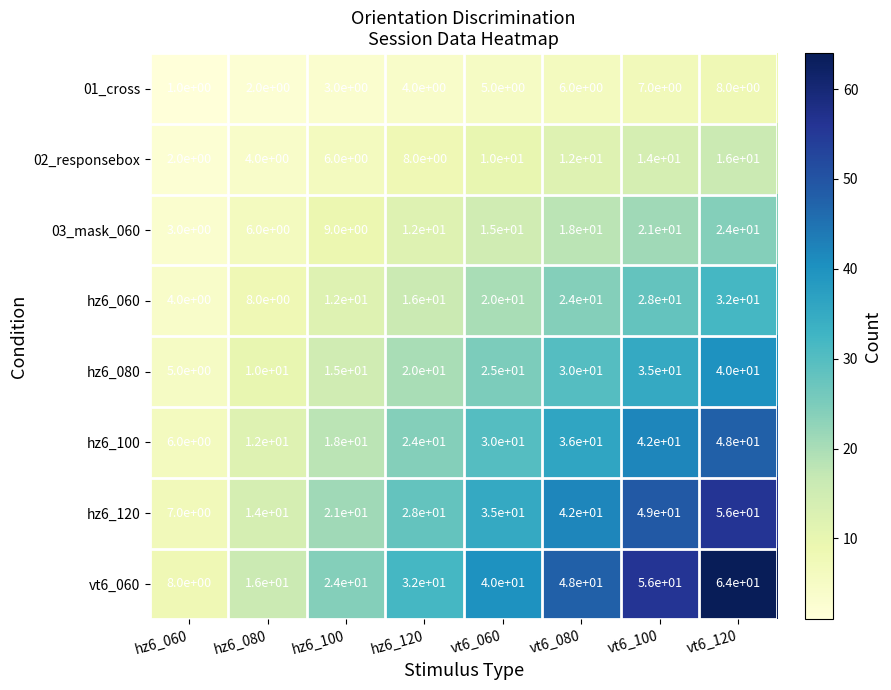

Count the number of data series in this chart.

8